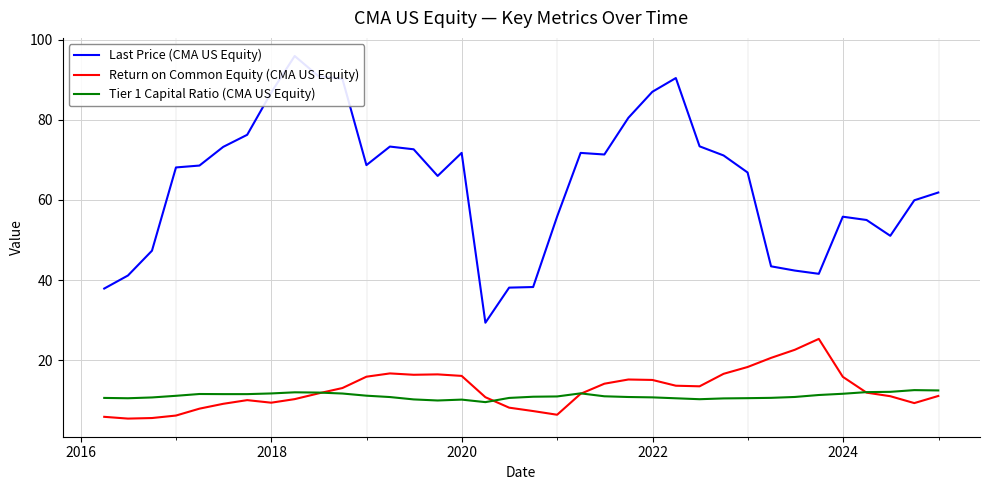

What is the lowest value of the Return on Common Equity (CMA US Equity) series?

5.4